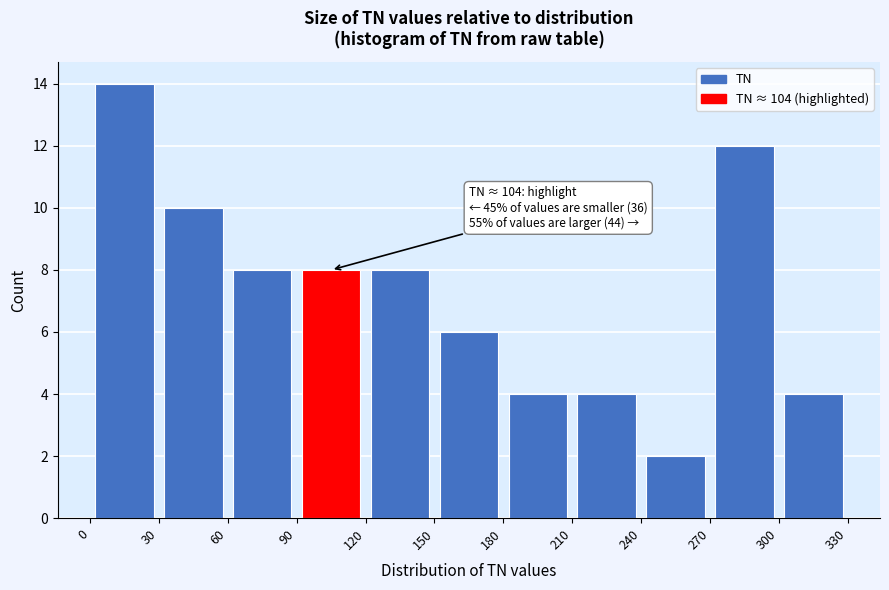

Over which range of the x-axis is the bar tallest?

0 to 30